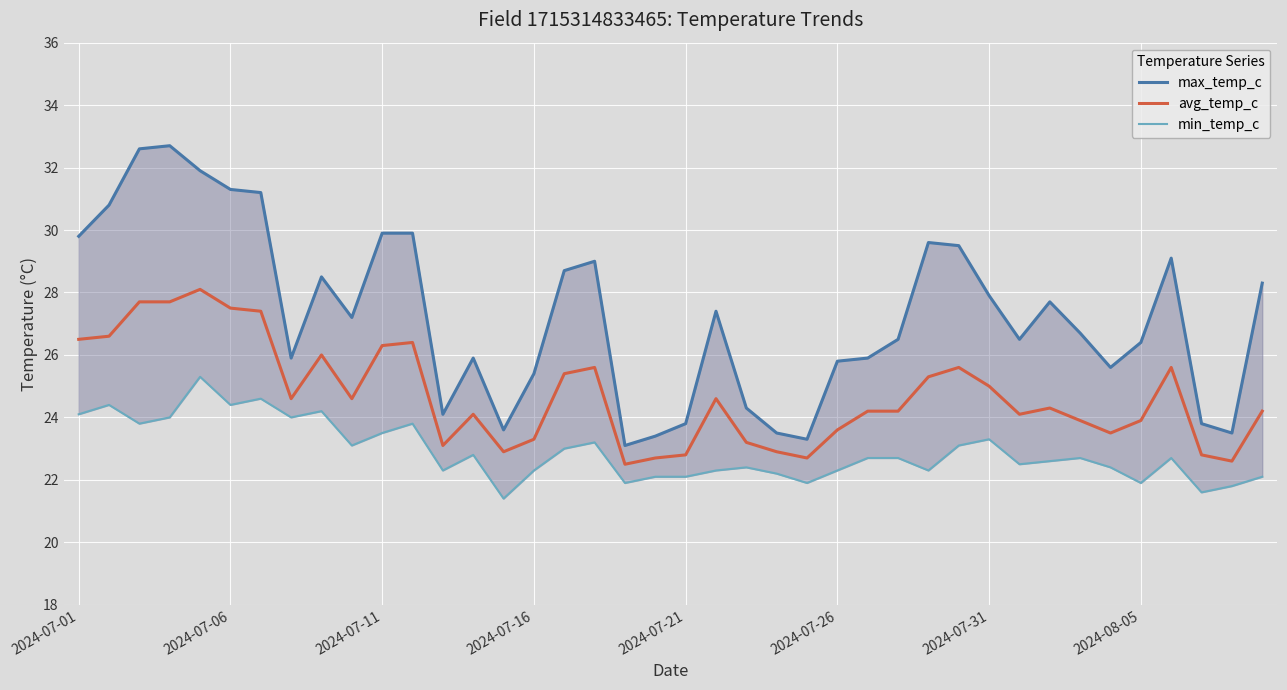

List the series in order of their peak value, lowest first.

min_temp_c, avg_temp_c, max_temp_c